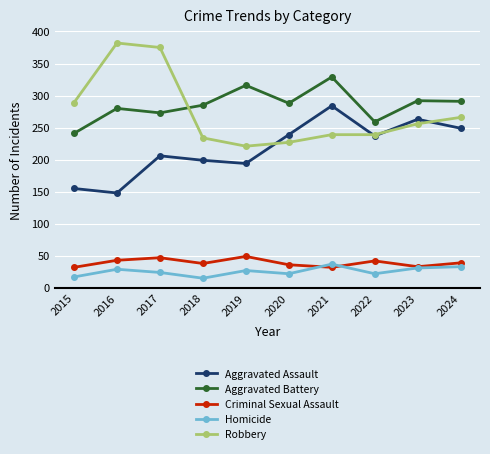

True or false: Aggravated Assault has more than 0 interior local peaks.

True